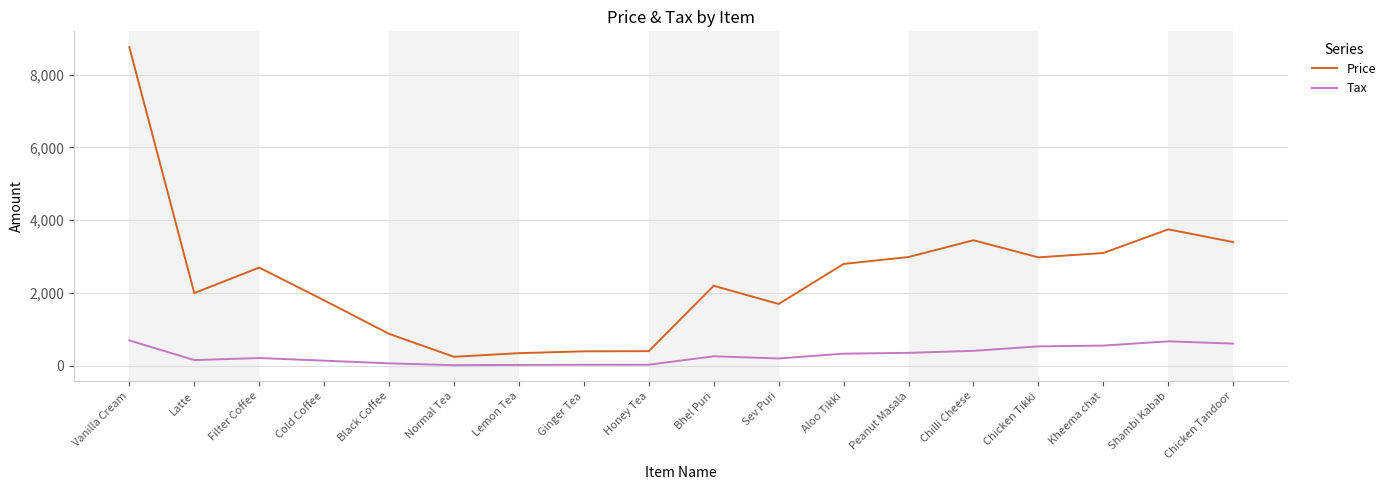

The Price series shows 1800.0 at Cold Coffee. True or false?

True